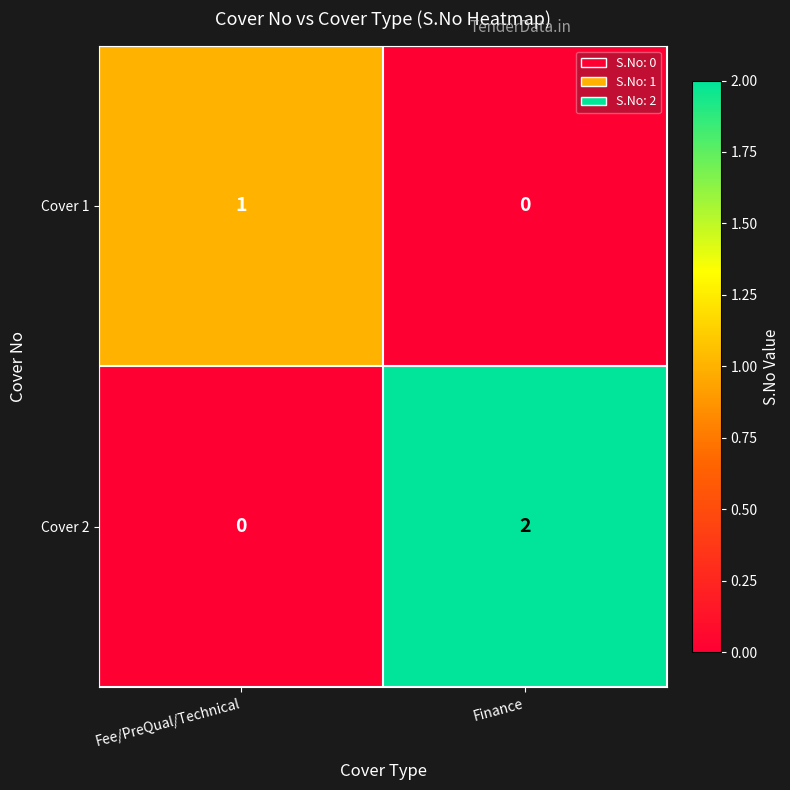

Is the value of Cover 2 at Fee/PreQual/Technical greater than the value of Cover 1 at Fee/PreQual/Technical?

No